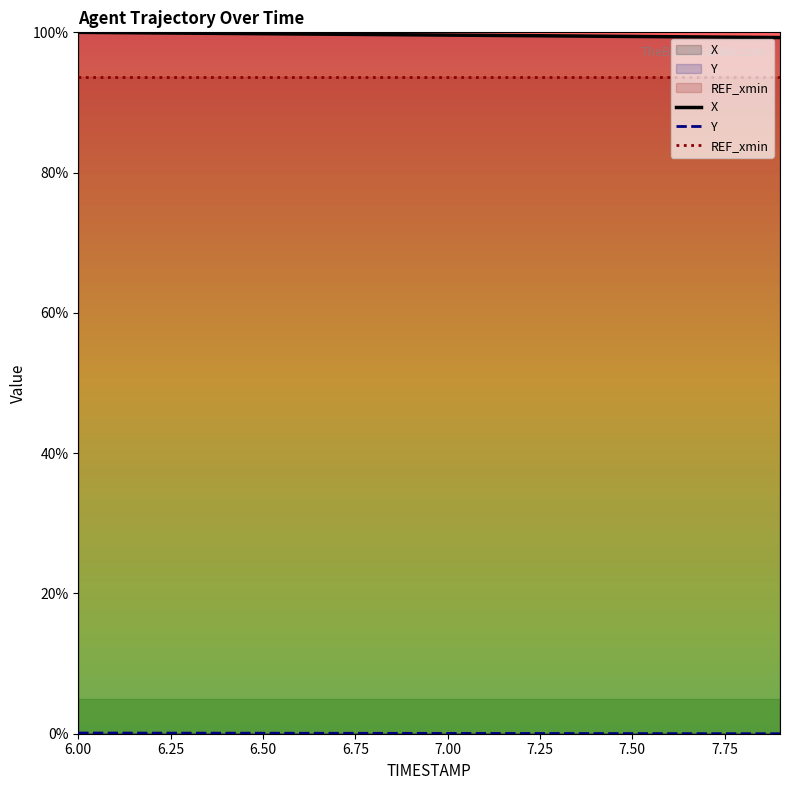

True or false: X has more than 1 interior local peaks.

False